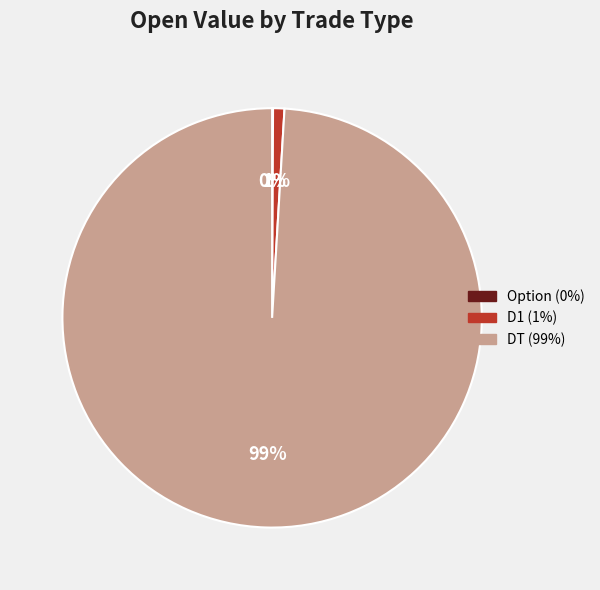

Which category has the biggest portion of the pie?

DT